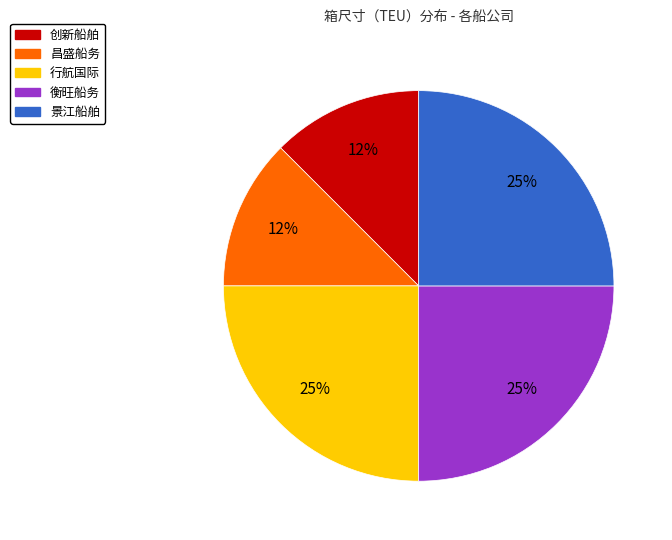

Is 昌盛船务 the majority of the pie?

No